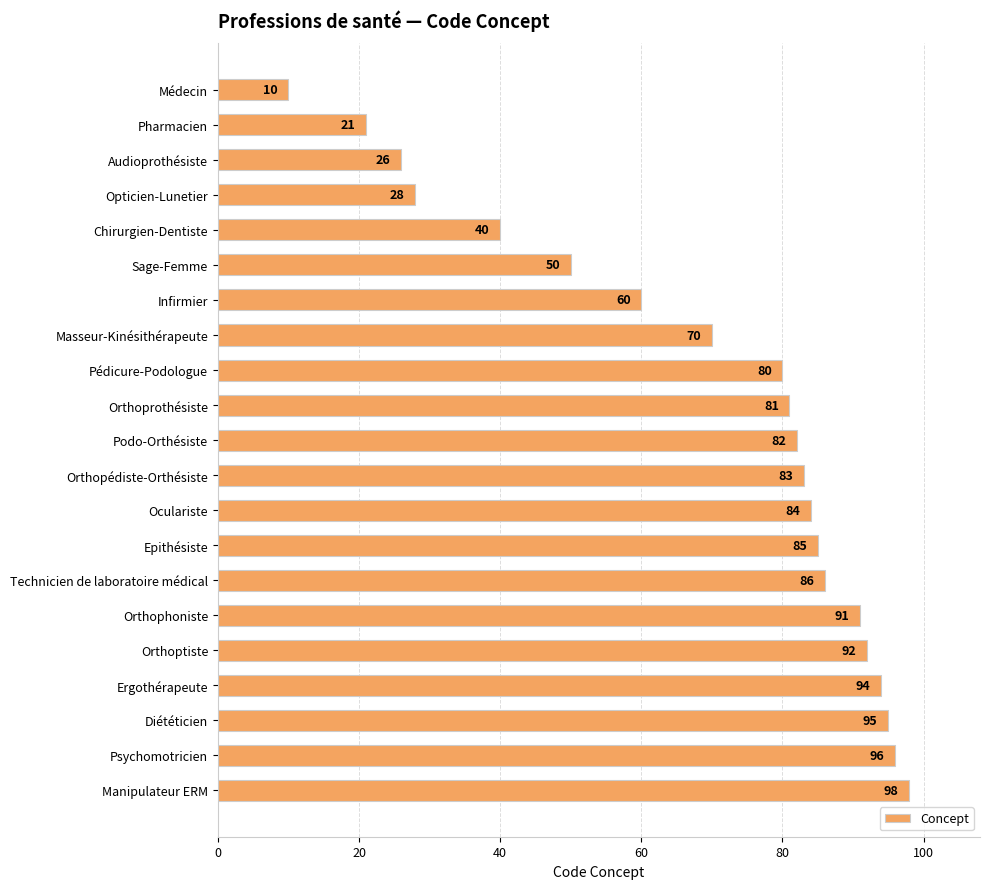

Which has a higher value, Pharmacien or Infirmier?

Infirmier